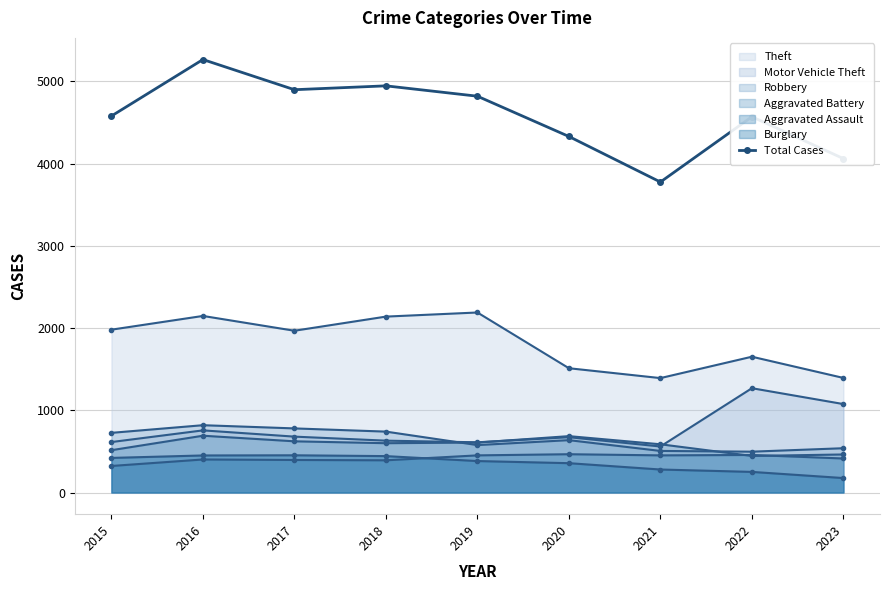

Which has a higher value, 2020 or 2015?

2015